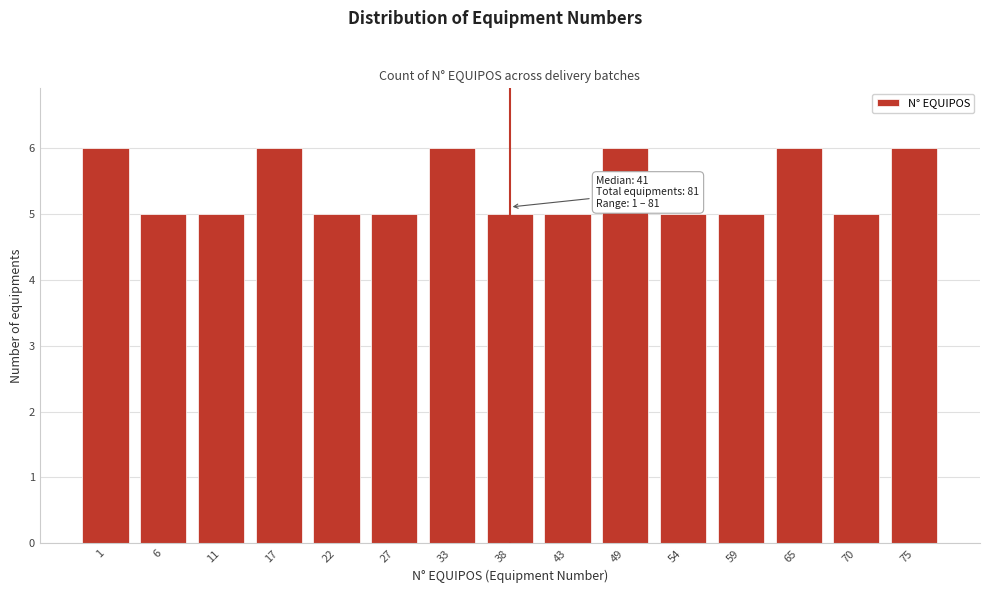

Reading left to right, extract all data points from this chart.

6	5	5	6	5	5	6	5	5	6	5	5	6	5	6